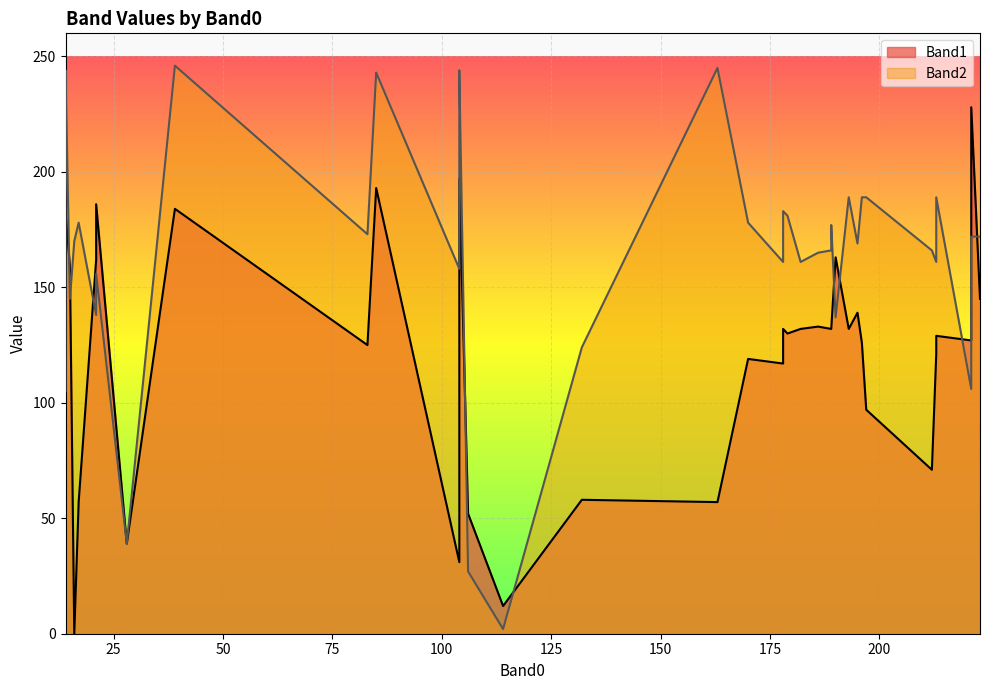

How many data points in Band2 are above 172?

19